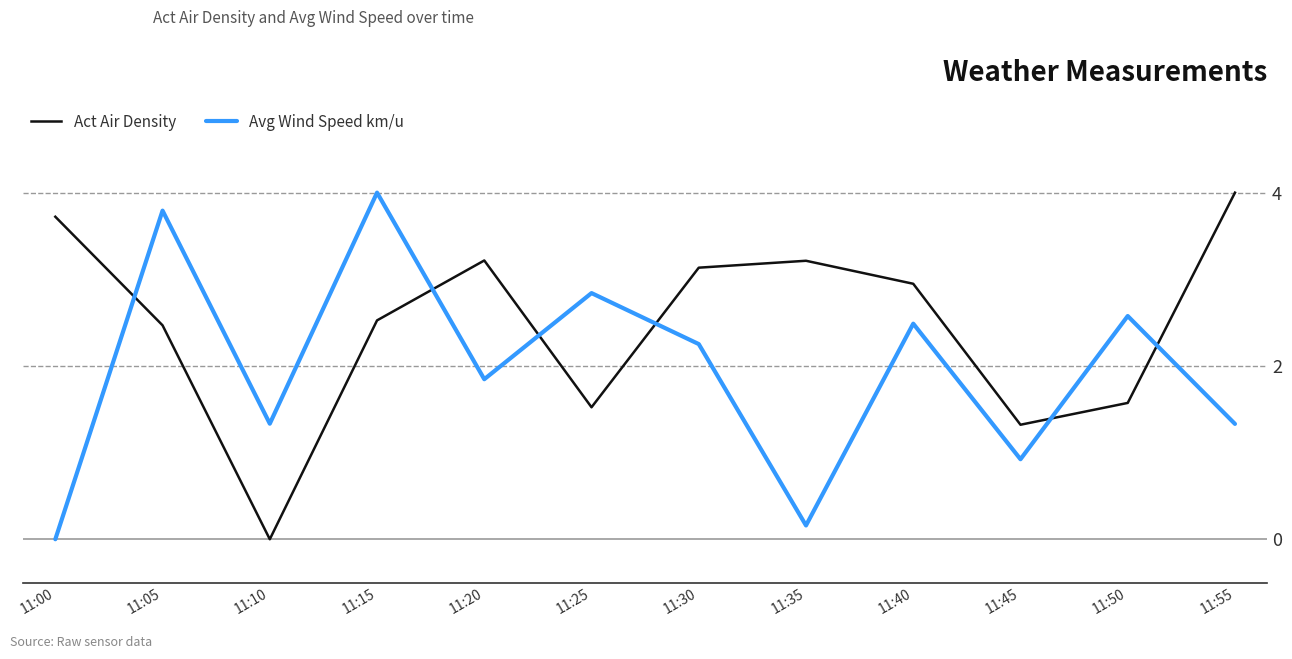

Is this an area chart (filled region under the line)?

No